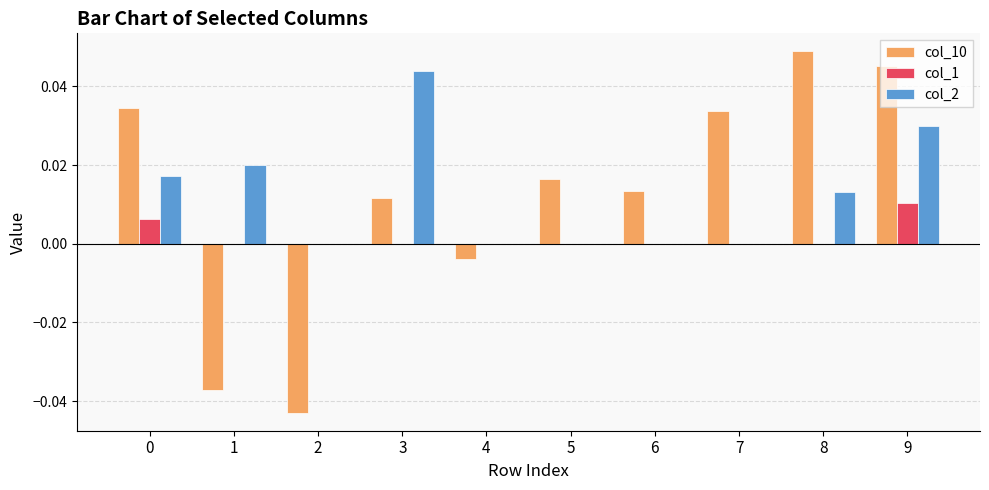

Is it true that col_10 equals 0.0 at 0?

True